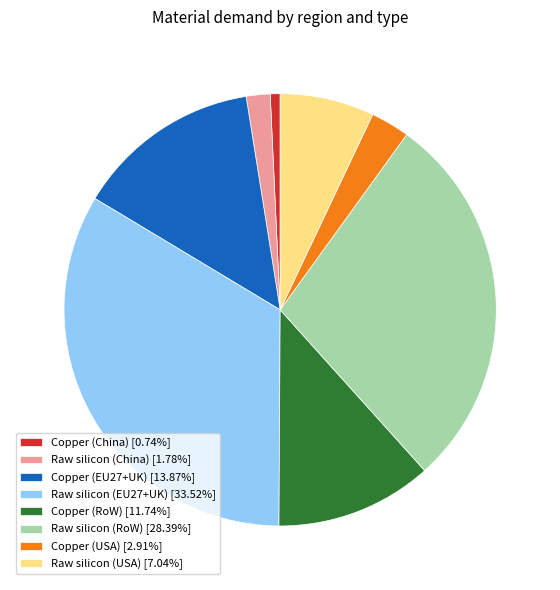

Does Copper (EU27+UK) [13.87%] account for over 50% of the chart?

No